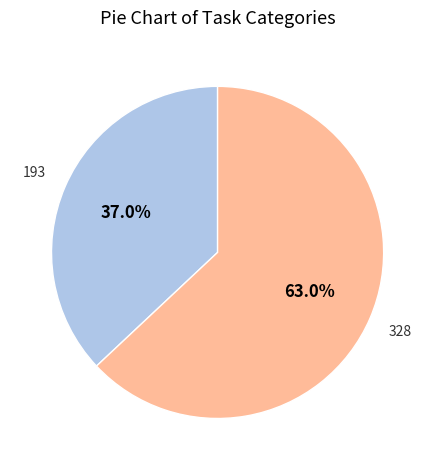

Is there a majority slice in this chart?

Yes